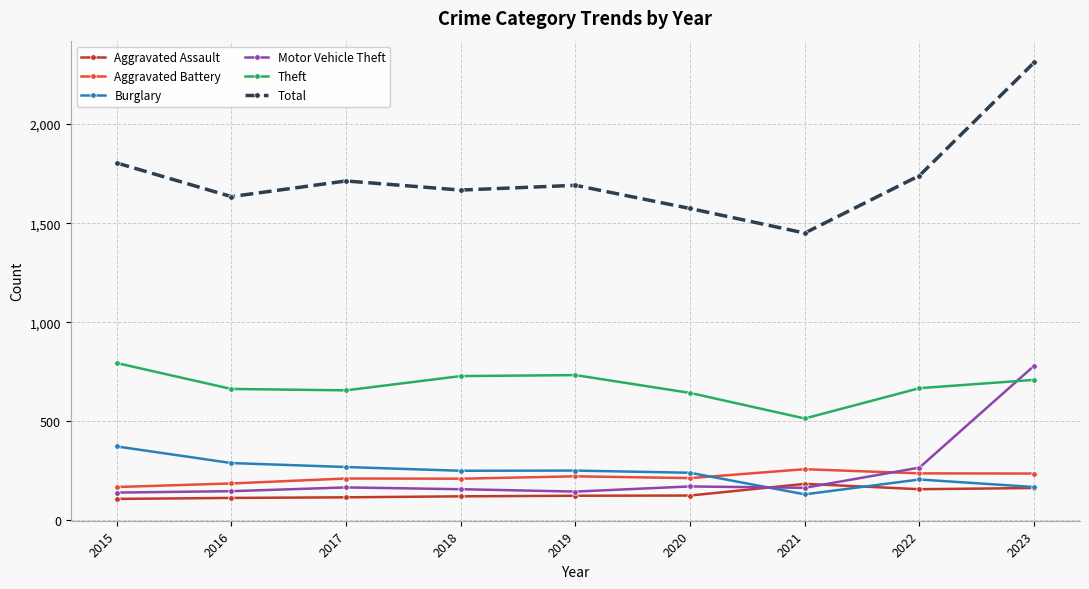

How many intersections are there between Aggravated Battery and Burglary?

1